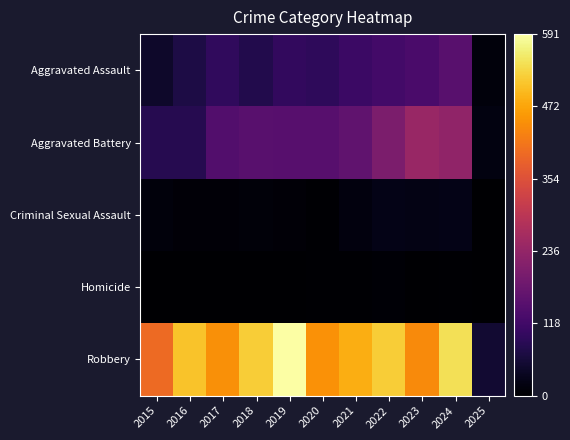

Which series has the widest spread of values?

Robbery